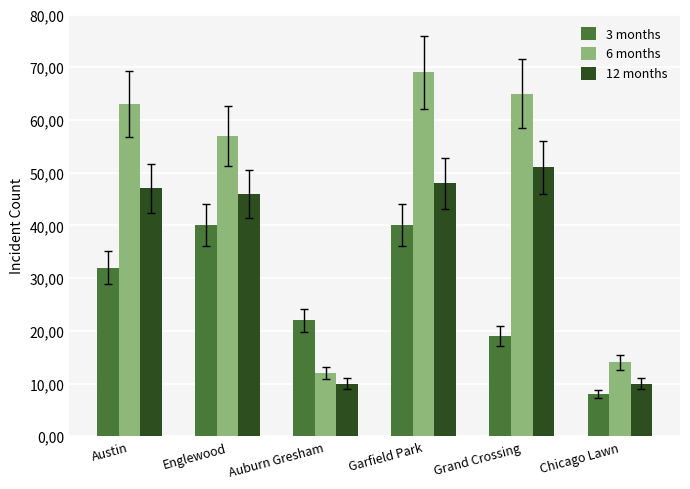

At how many categories does at least one series exceed 52?

4